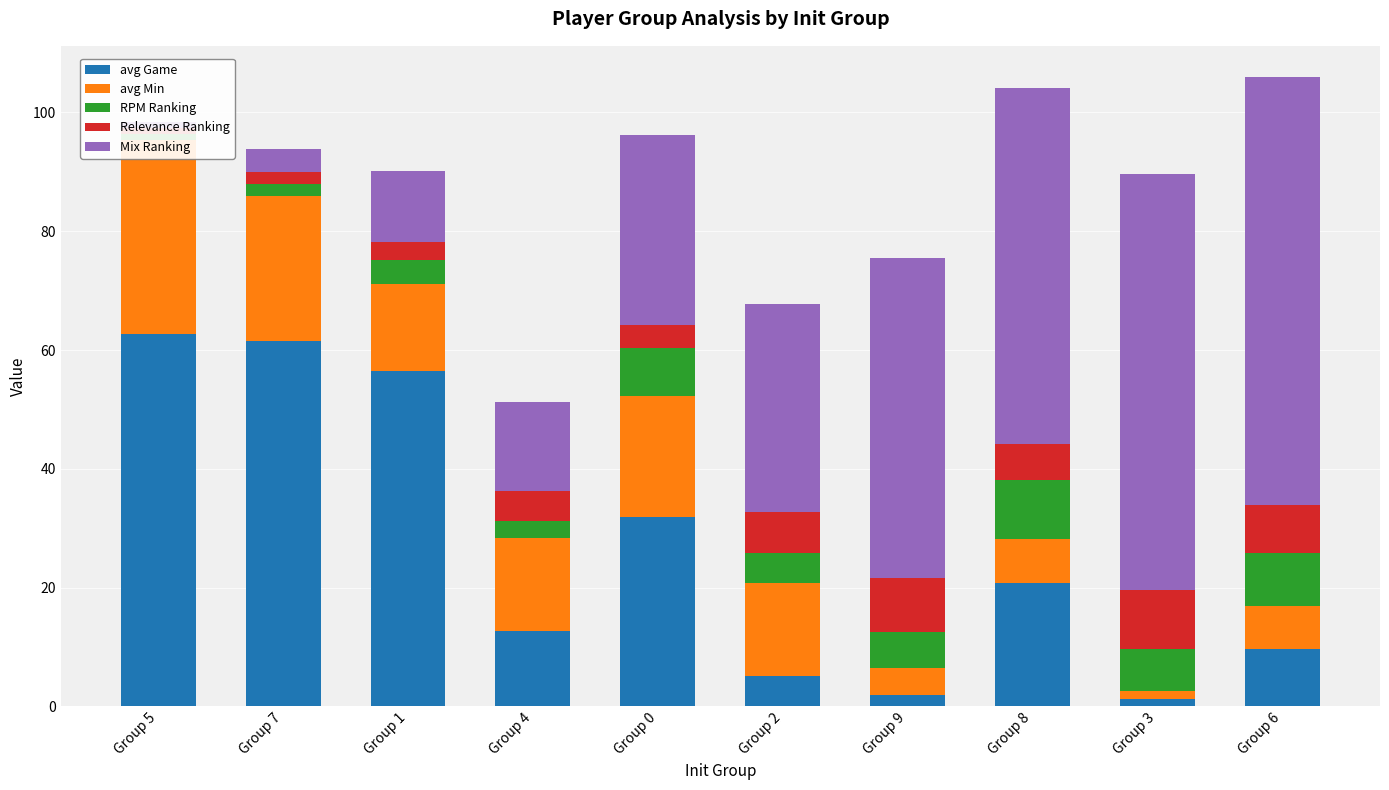

List the series in order of their peak value, lowest first.

RPM Ranking, Relevance Ranking, avg Min, avg Game, Mix Ranking